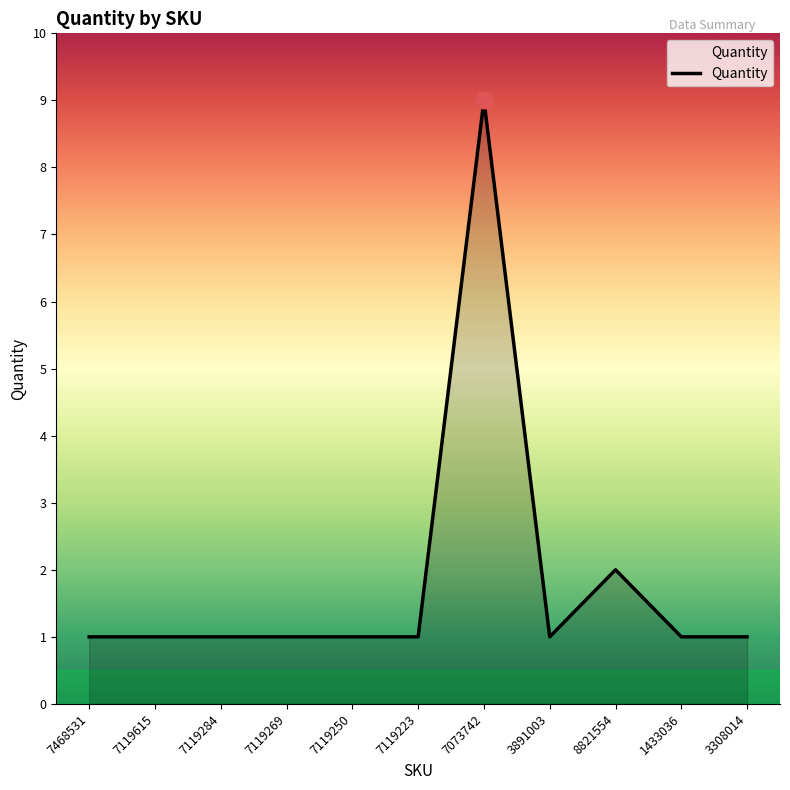

How many lines are shown in the chart?

1